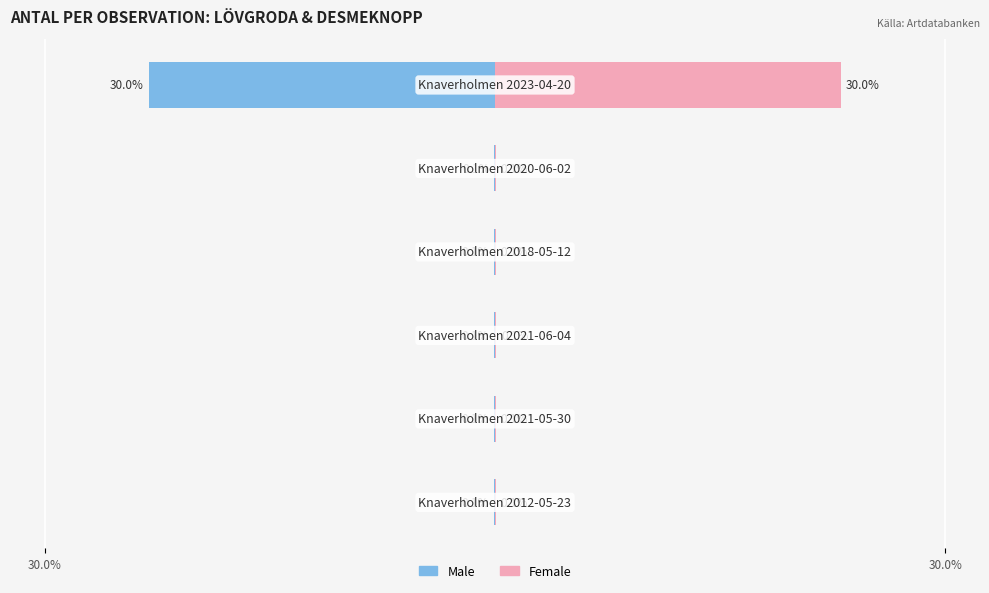

Are the bars horizontal?

Yes